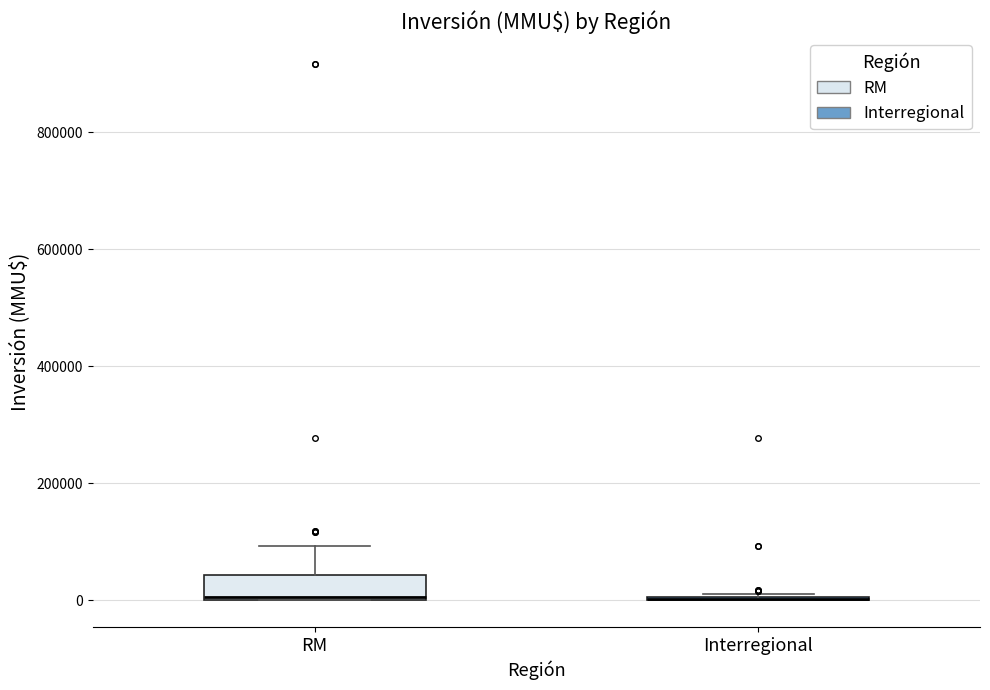

Which box is the tallest, from its lower edge to its upper edge?

RM